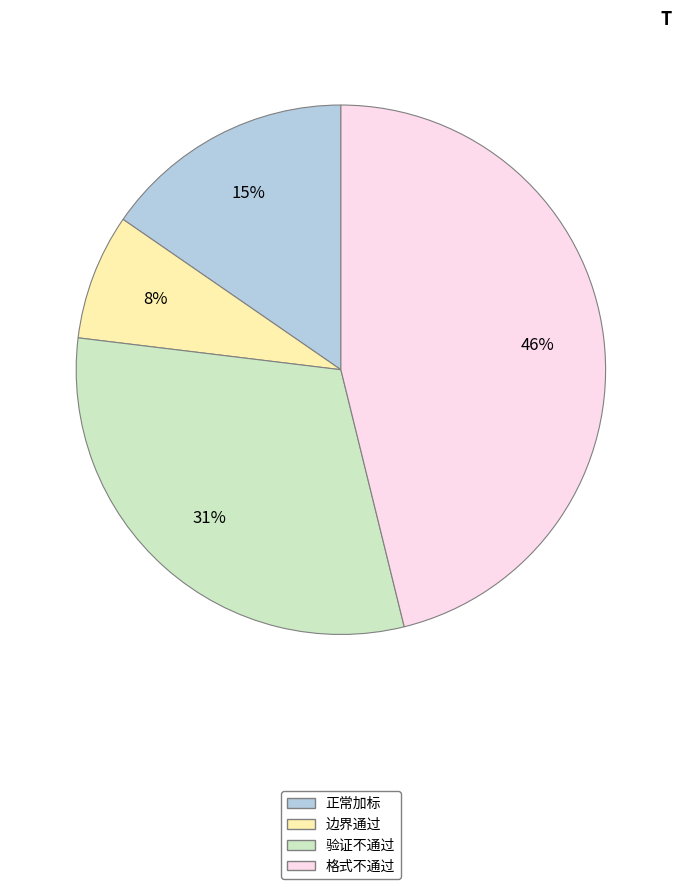

To the nearest percent, what is the average slice percentage?

25%